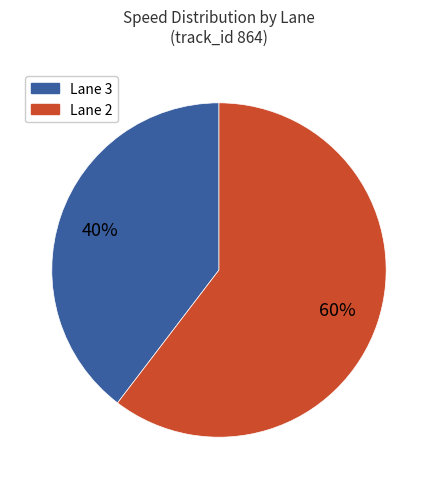

To the nearest percent, what is the average slice percentage?

50%